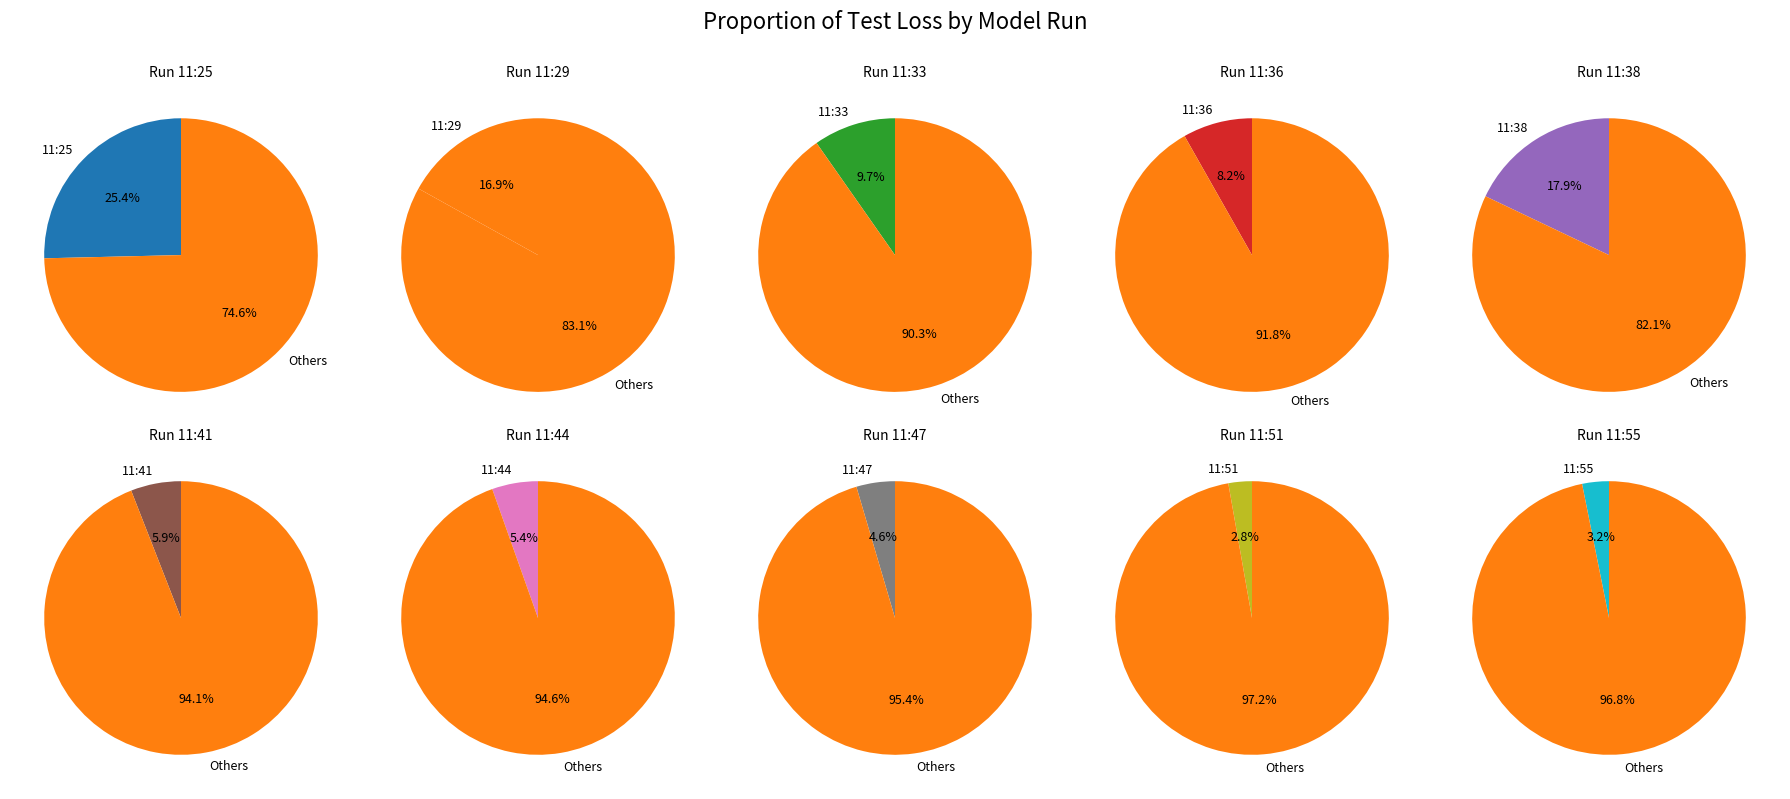

Rank the categories by value from lowest to highest.

11:51, 11:55, 11:47, 11:44, 11:41, 11:36, 11:33, 11:29, 11:38, 11:25